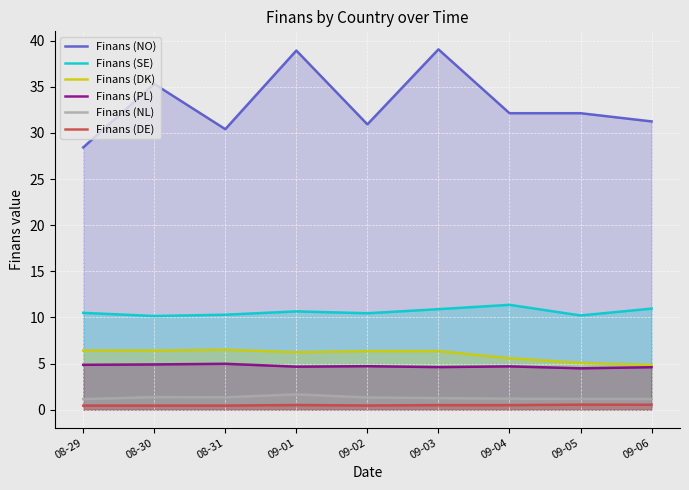

Reading left to right, transcribe all the data shown in this chart.

Finans (NO): 28.4	35.3	30.4	38.9	30.9	39.1	32.1	32.1	31.2
Finans (SE): 10.5	10.2	10.3	10.7	10.5	10.9	11.4	10.2	11.0
Finans (DK): 6.4	6.4	6.5	6.2	6.4	6.4	5.6	5.1	4.8
Finans (PL): 4.9	4.9	5.0	4.7	4.7	4.6	4.7	4.5	4.6
Finans (NL): 1.1	1.4	1.4	1.7	1.3	1.3	1.2	1.2	1.2
Finans (DE): 0.5	0.5	0.5	0.5	0.5	0.5	0.5	0.6	0.5